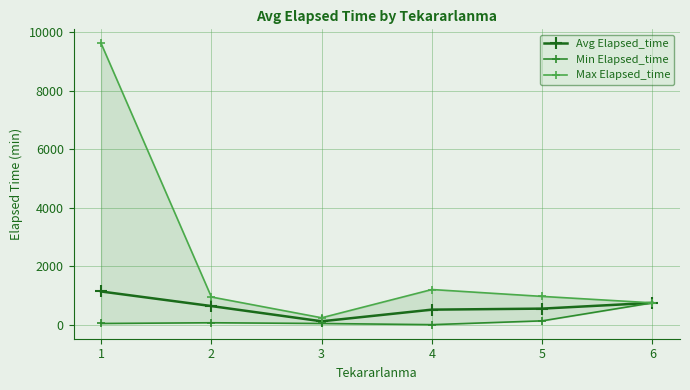

At which label does Avg Elapsed_time reach its minimum?

3